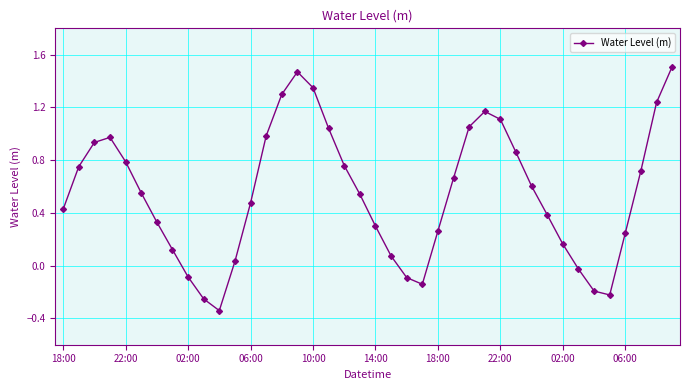

What is the difference between the maximum and minimum values?

1.9